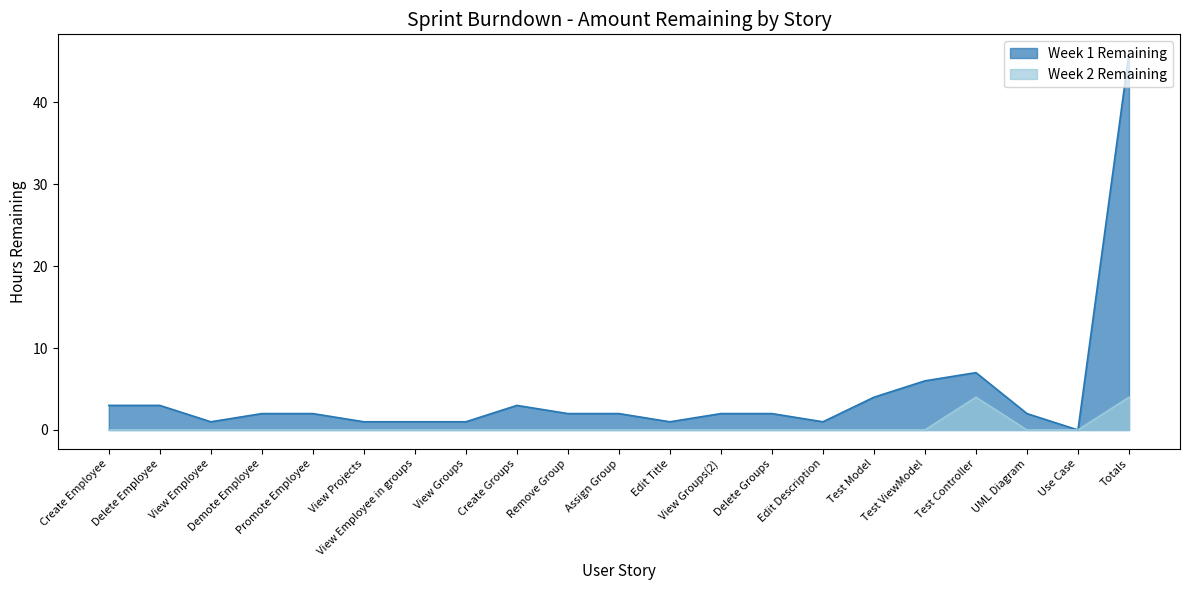

Where is Week 2 Remaining nearest to the value 2?

Create Employee